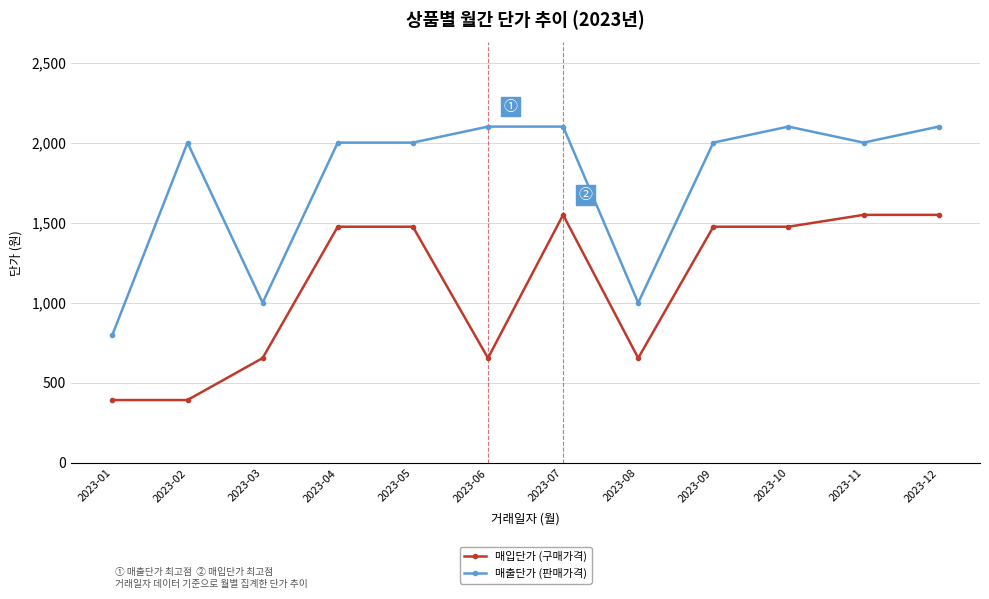

Which series has the widest spread of values?

매출단가 (판매가격)